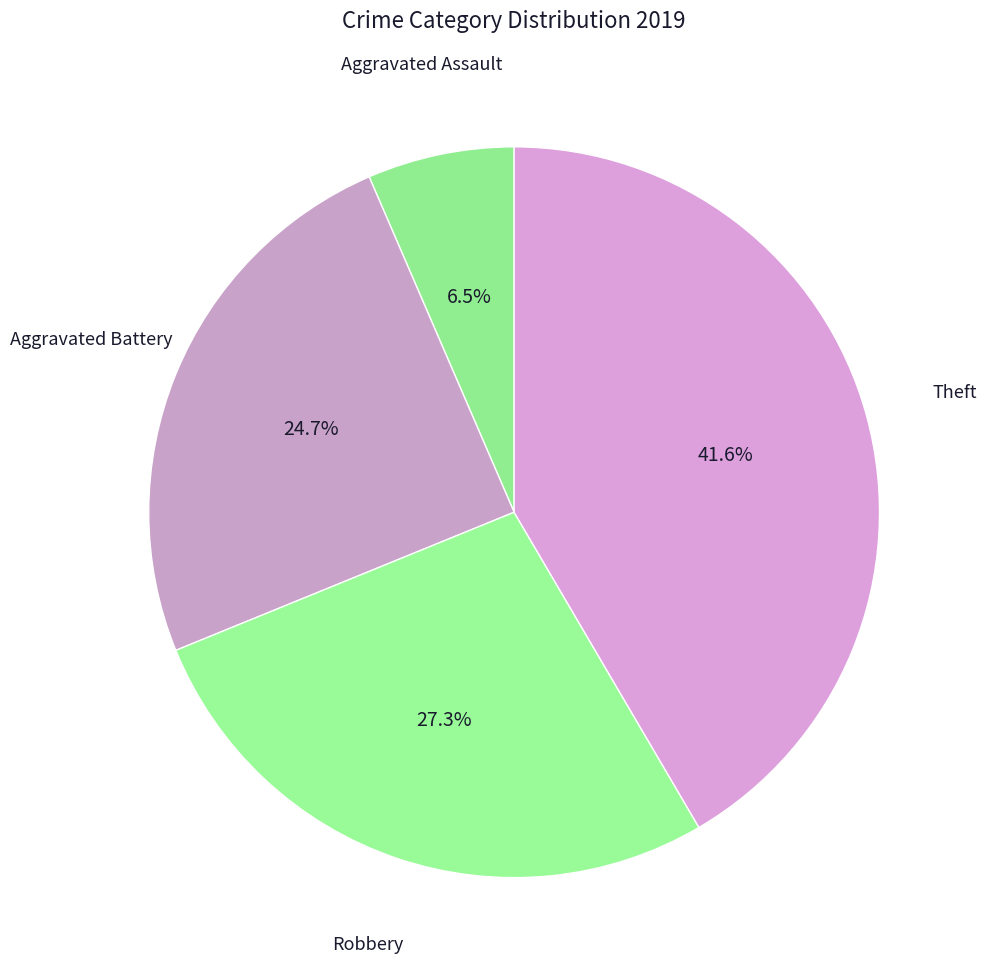

To the nearest percent, what is the combined percentage of Aggravated Assault and Aggravated Battery?

31%